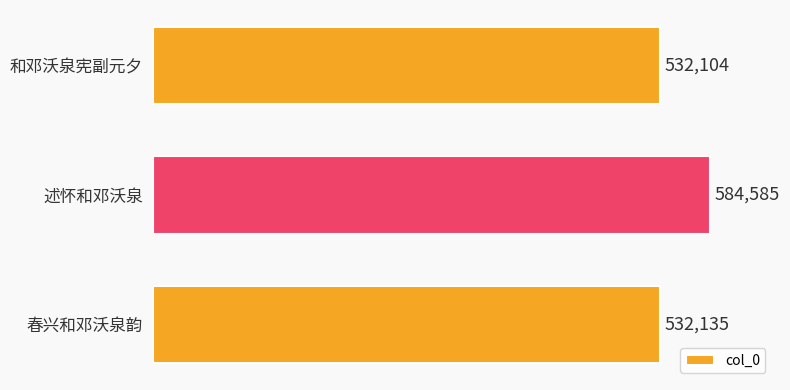

What value does the data have at 春兴和邓沃泉韵, to the nearest 50?

532150